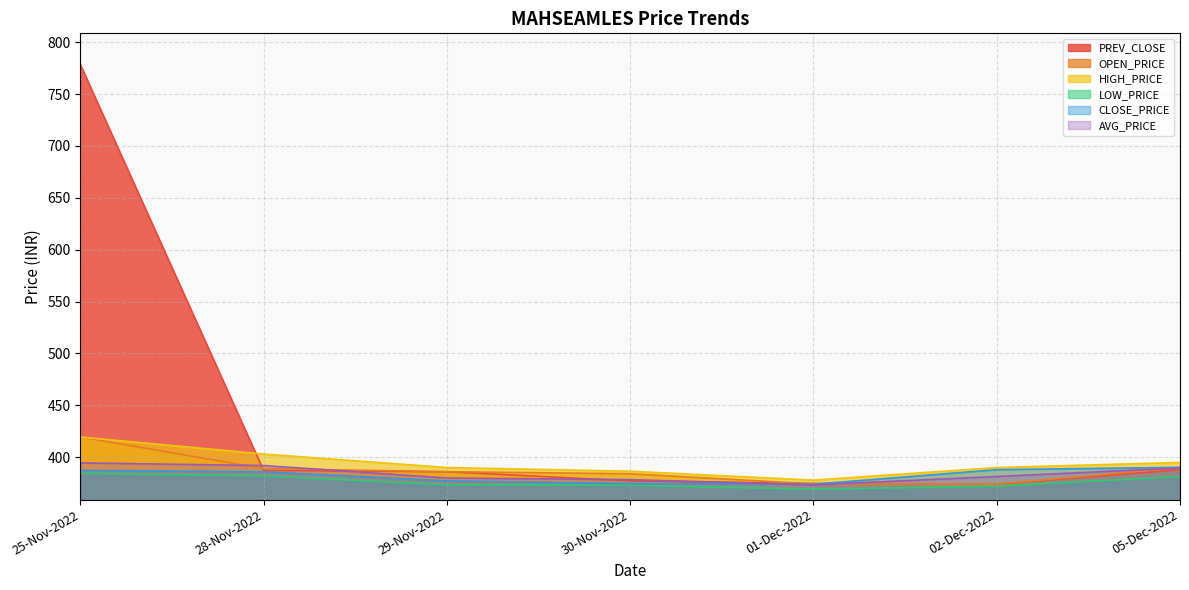

What is the label of the 5th point from the right?

29-Nov-2022